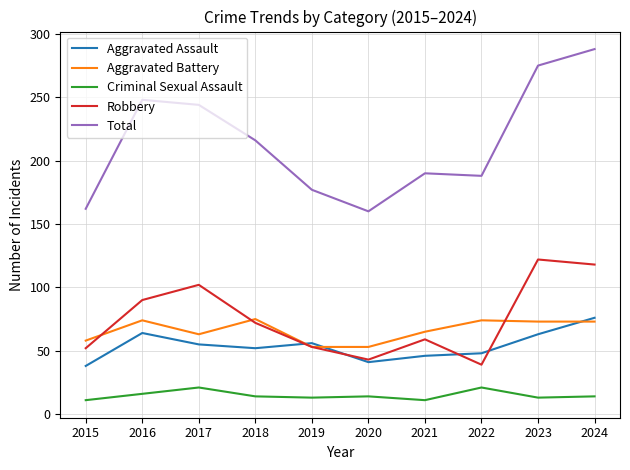

How many lines are shown in the chart?

5